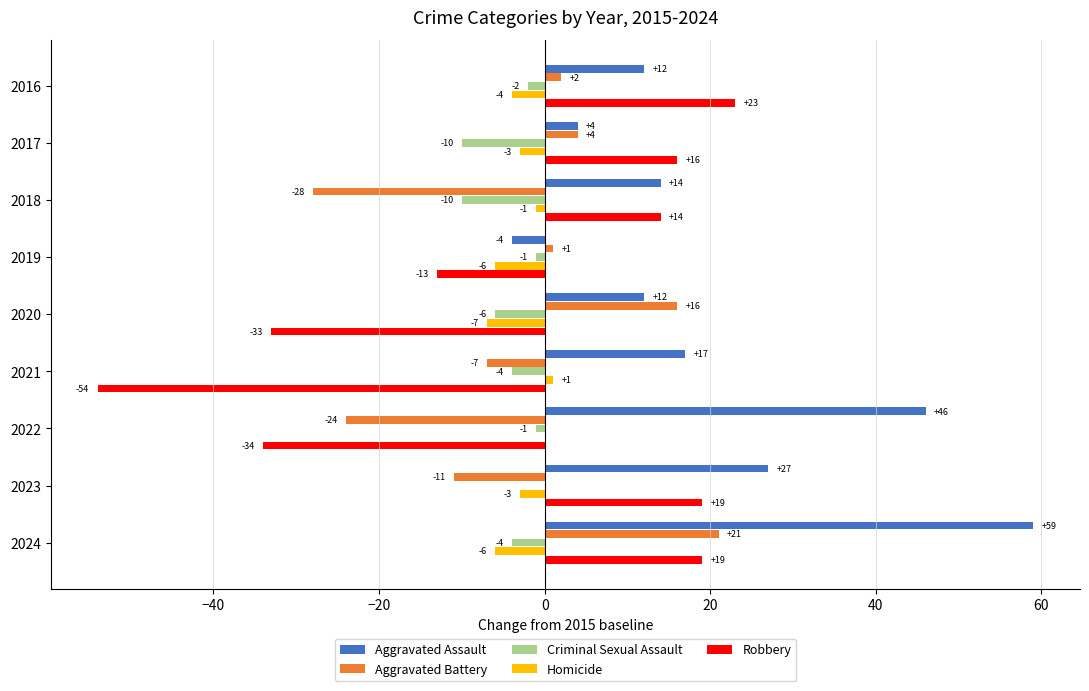

What is the highest value of the Aggravated Assault series?

59